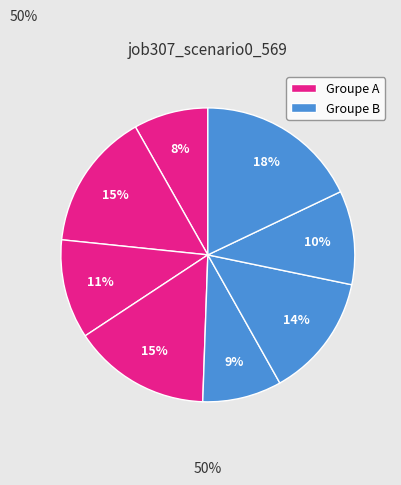

How many slices are in this pie chart?

8